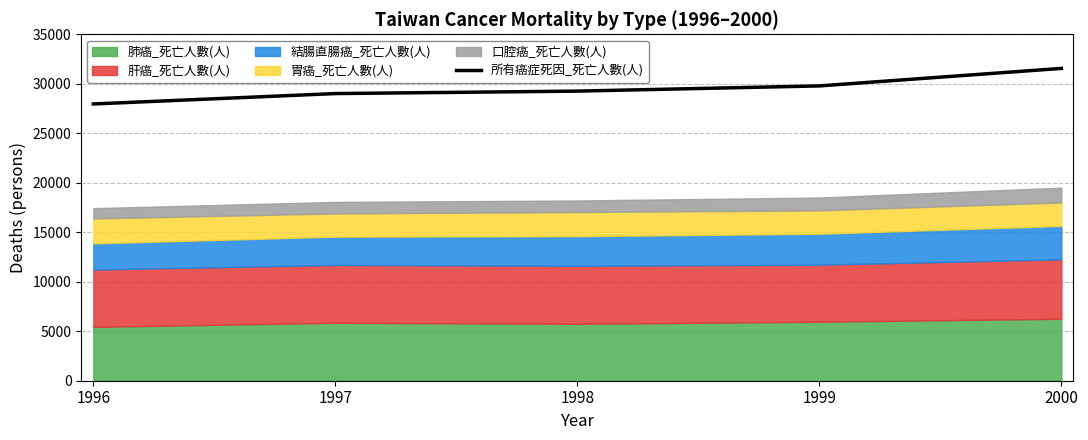

Is it true that the value at 1996 is 27961?

True